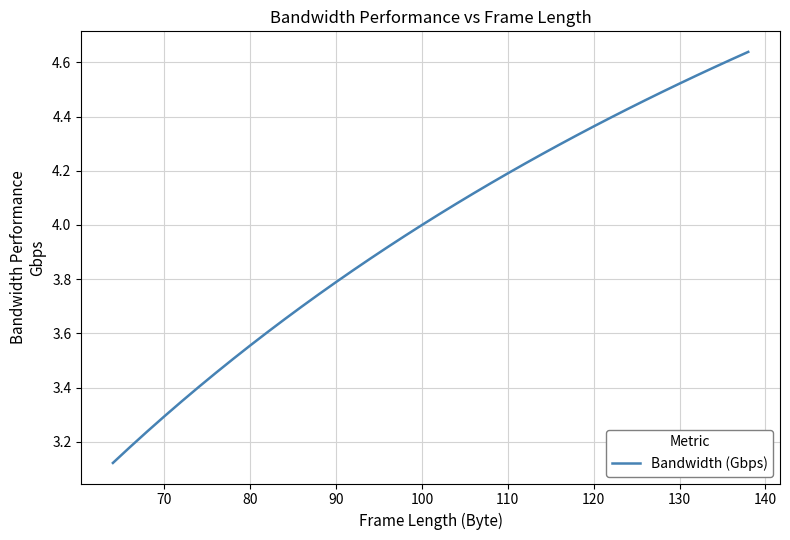

What is the difference between the maximum and minimum values?

1.5